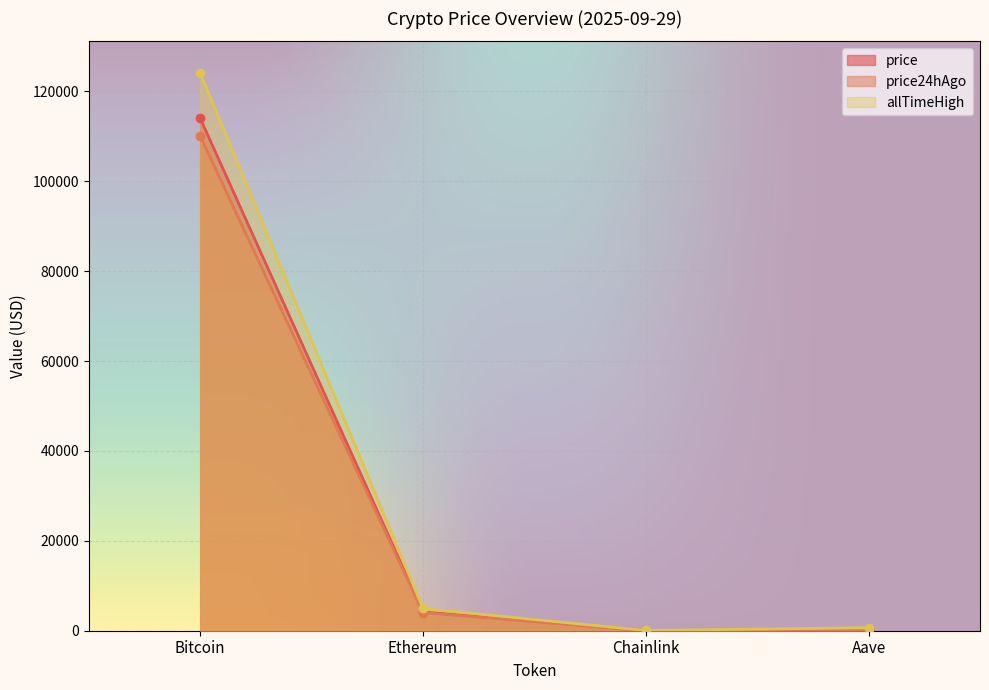

What is the label of the 1st point from the left?

Bitcoin